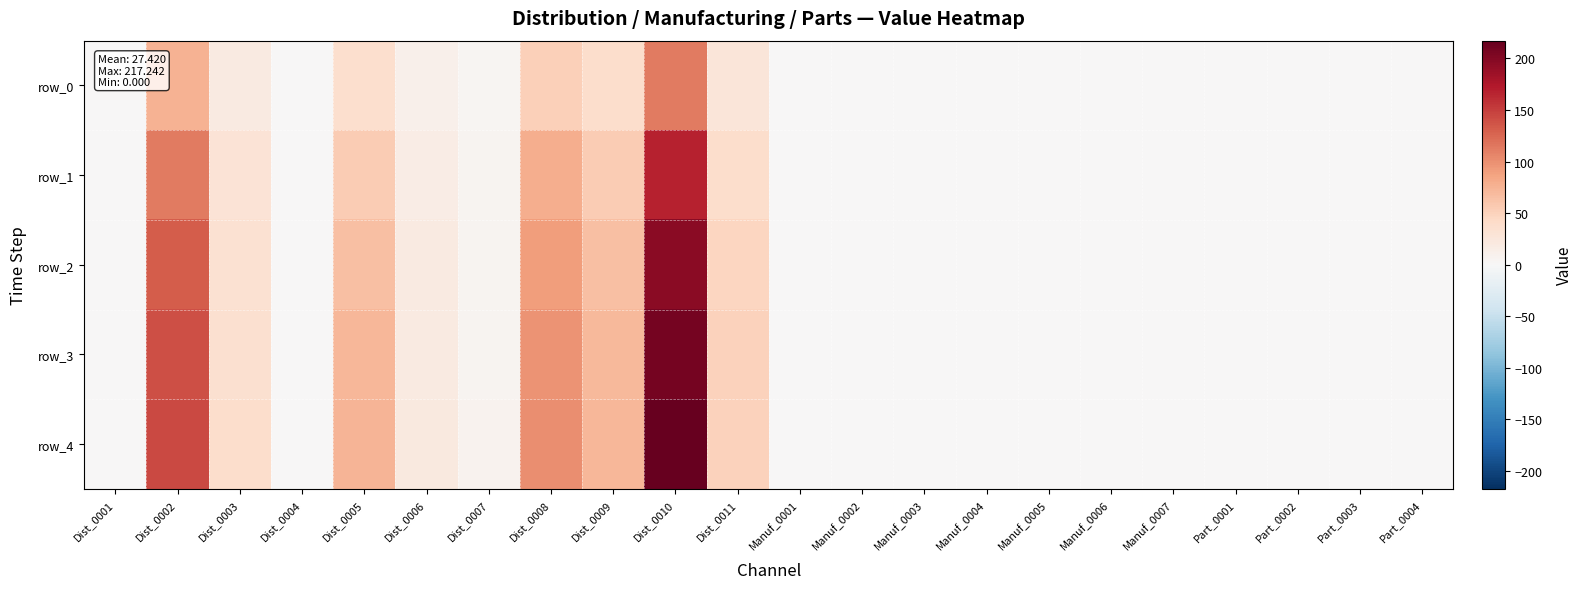

Which series has the largest total across all categories?

row_4